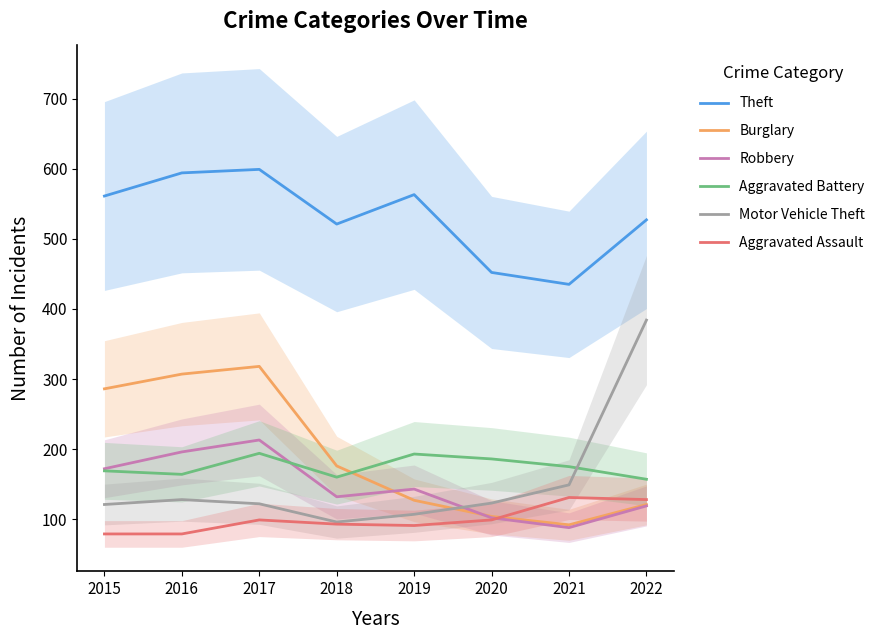

Is it true that Aggravated Battery equals 186 at 2020?

True